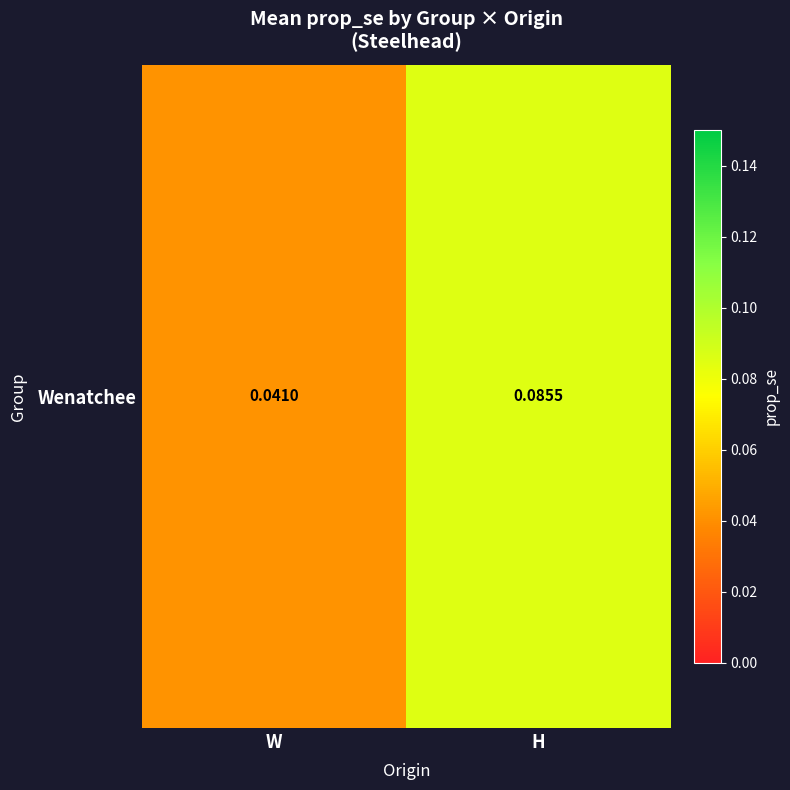

Where is the data nearest to the value 0?

W